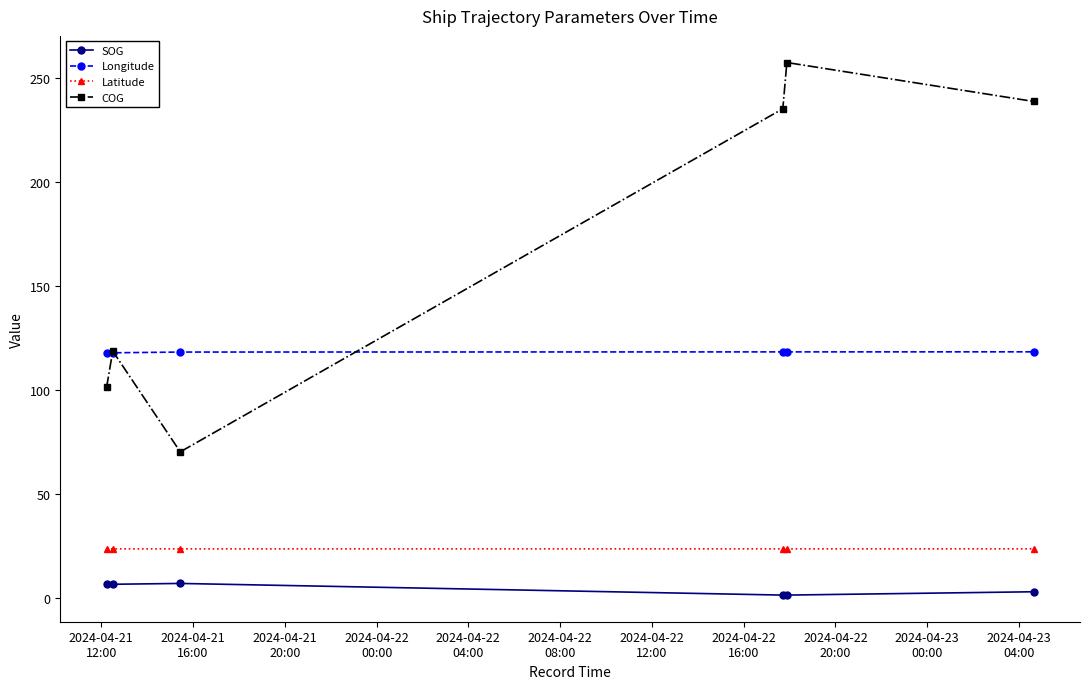

Which series has the largest range (max minus min)?

COG